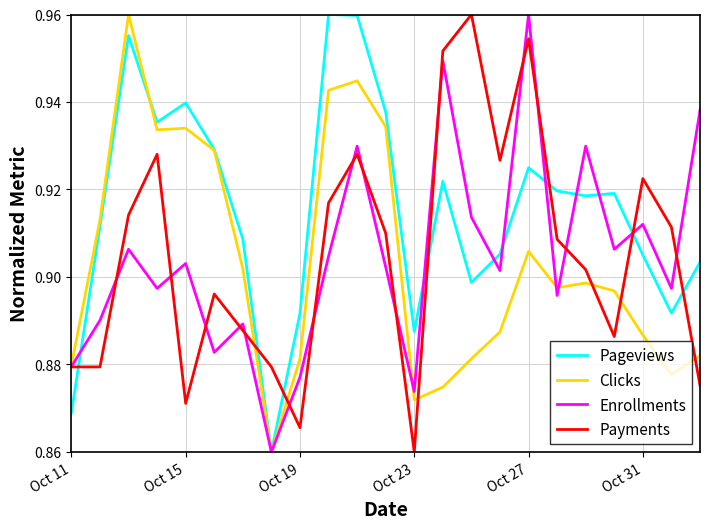

Which series has the largest total across all categories?

Pageviews